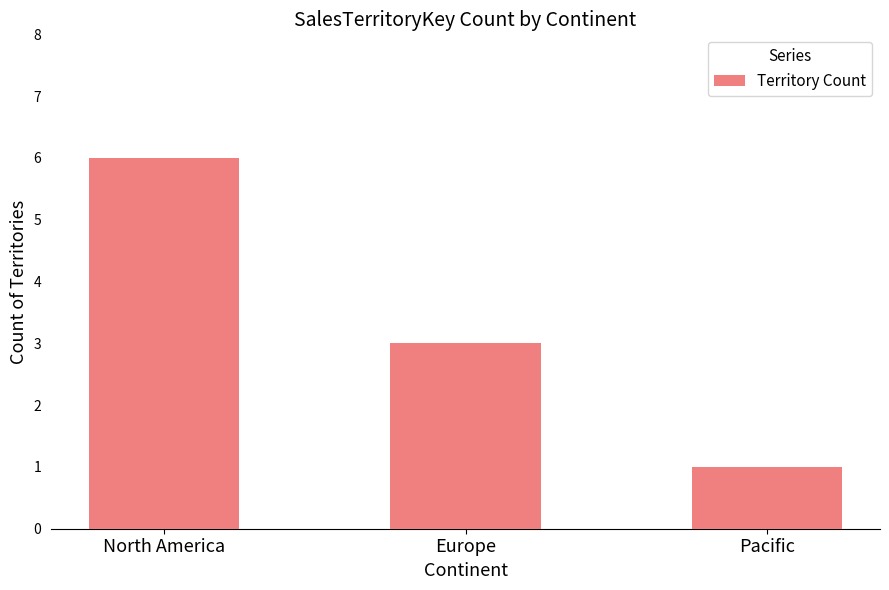

What is the value of the 2nd bar from the left?

3